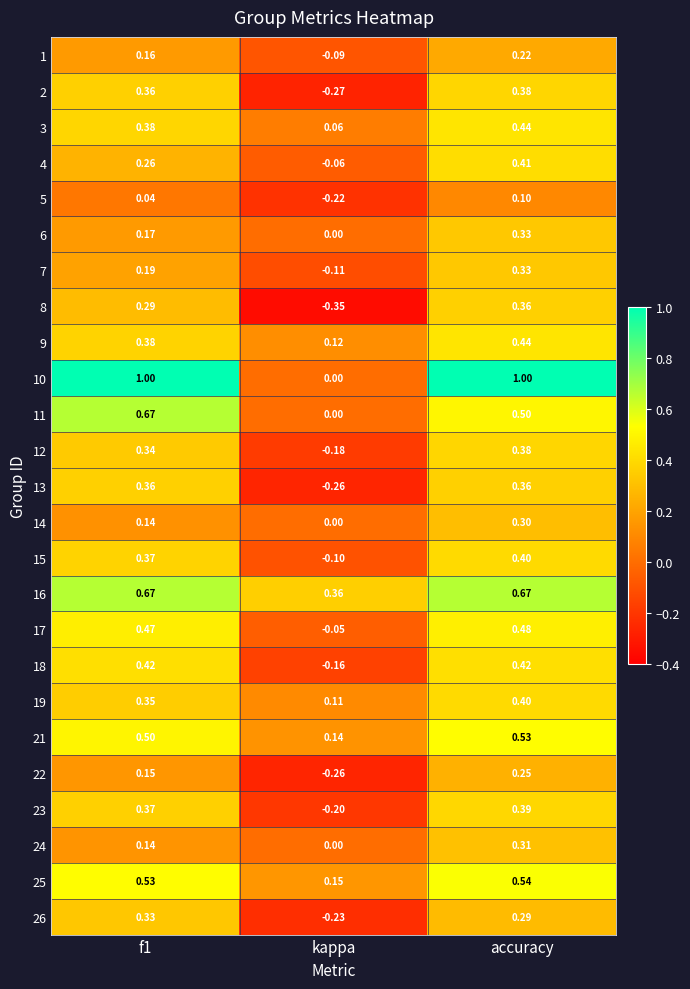

Which category has the highest value in the 23 series?

accuracy